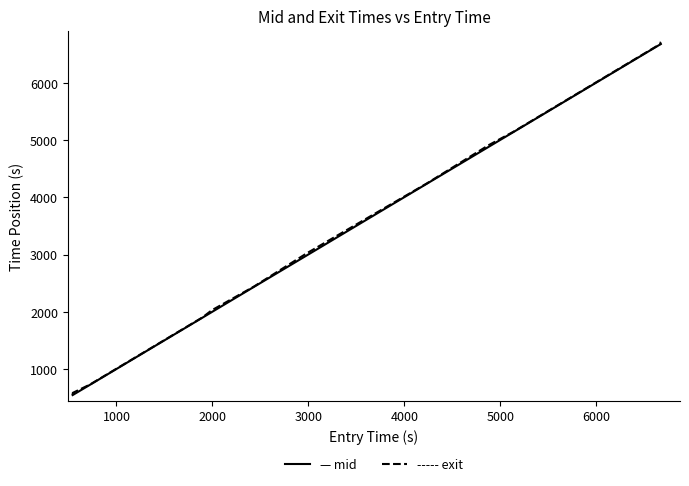

What is the maximum value shown in the chart?

6710.7